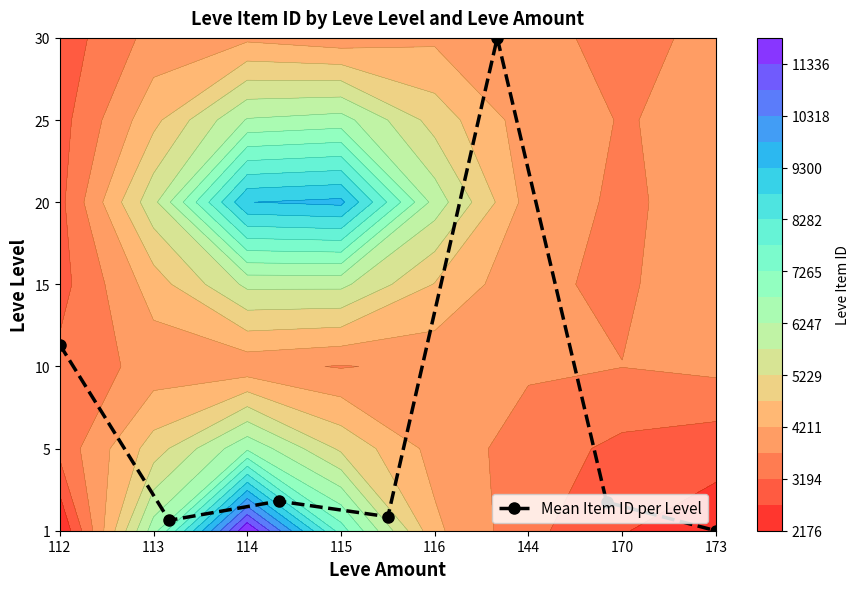

The value at 113 is 0.2. True or false?

False